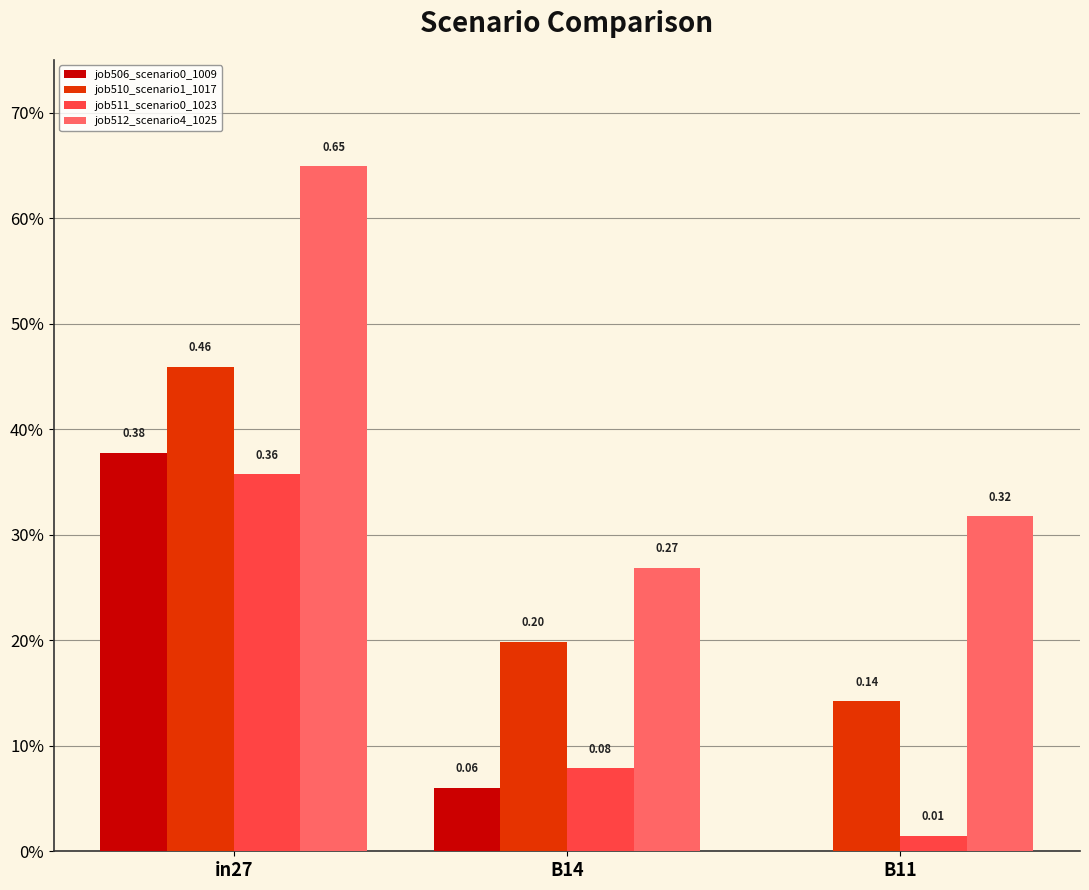

What is the greatest value displayed?

0.6